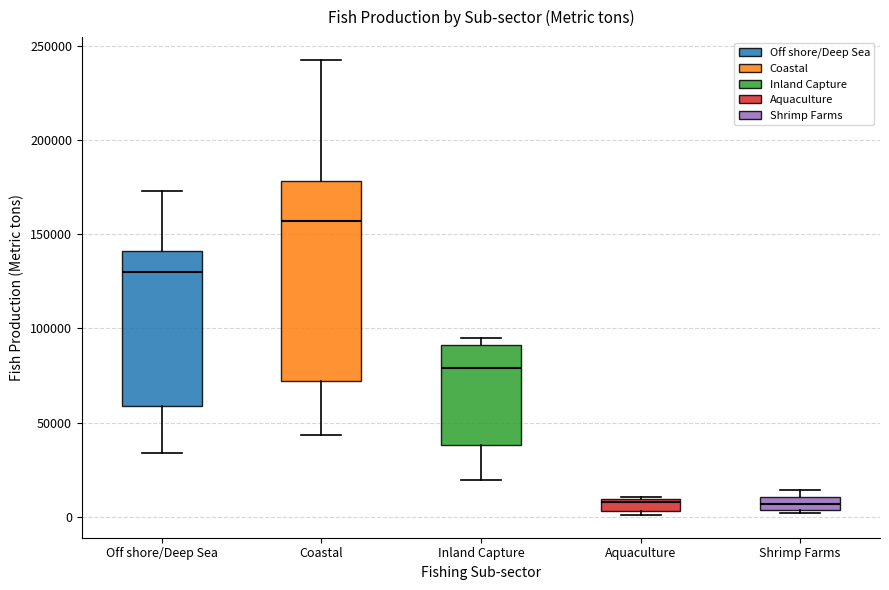

Which box is the tallest, from its lower edge to its upper edge?

Coastal